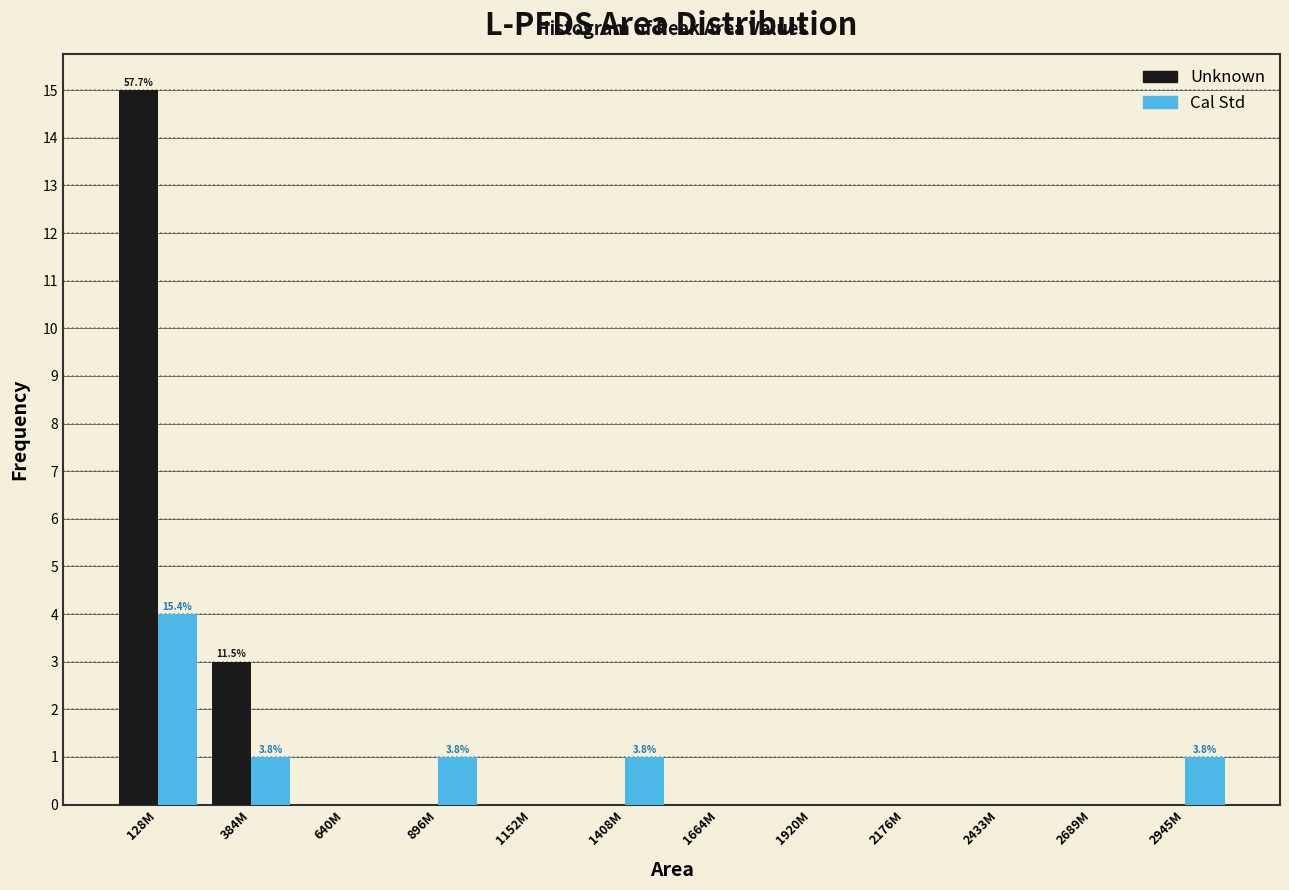

Reading left to right, what are all the values shown in this chart?

Unknown: 128M=15	384M=3	640M=0	896M=0	1152M=0	1408M=0	1664M=0	1920M=0	2176M=0	2433M=0	2689M=0	2945M=0
Cal Std: 128M=4	384M=1	640M=0	896M=1	1152M=0	1408M=1	1664M=0	1920M=0	2176M=0	2433M=0	2689M=0	2945M=1